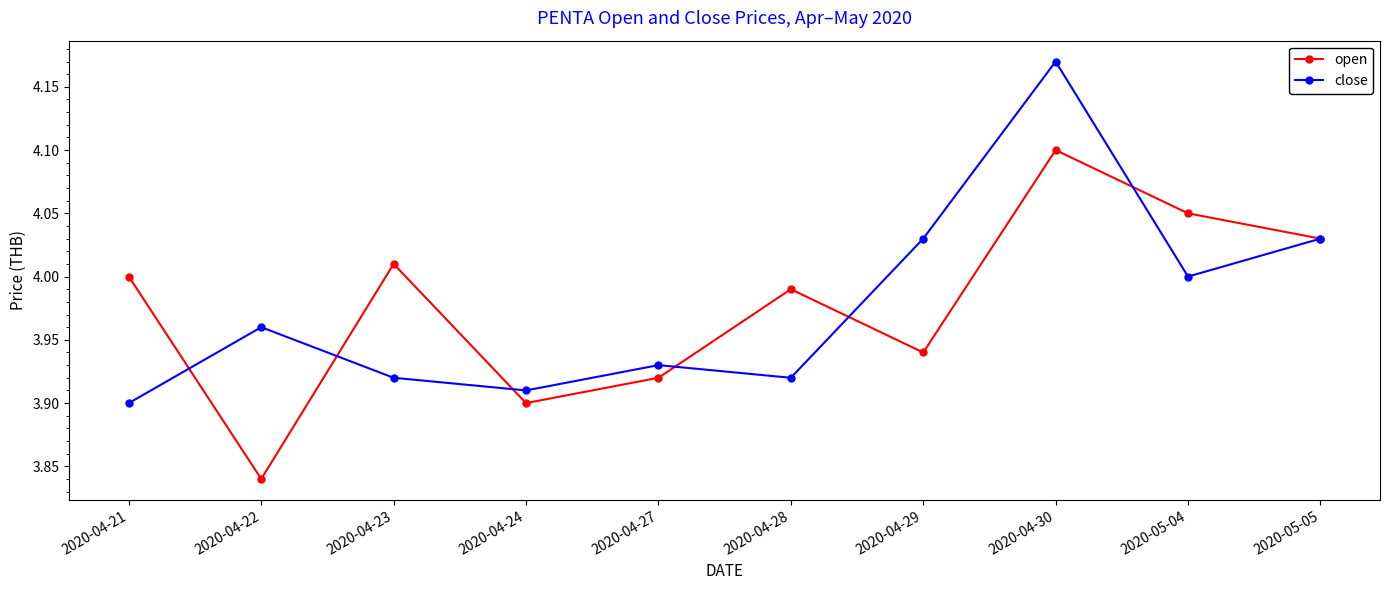

What is the label of the 5th point from the left?

2020-04-27